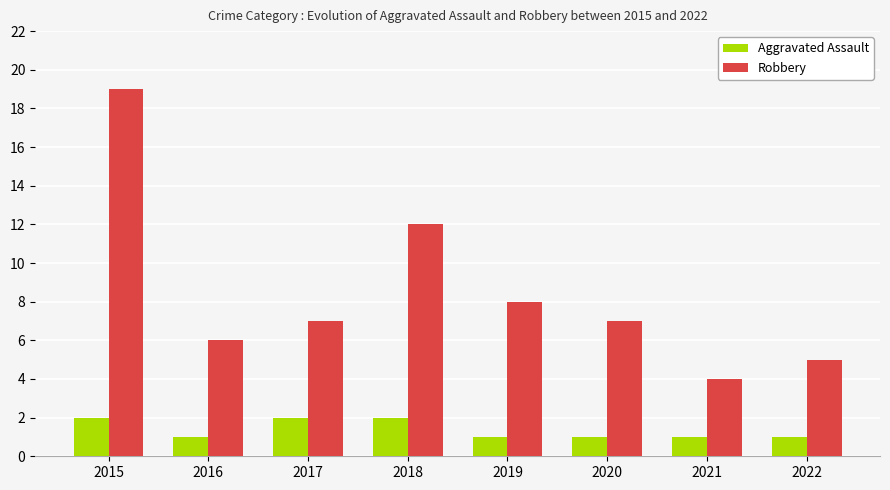

Reading left to right, what are all the values shown in this chart?

Aggravated Assault: 2015=2	2016=1	2017=2	2018=2	2019=1	2020=1	2021=1	2022=1
Robbery: 2015=19	2016=6	2017=7	2018=12	2019=8	2020=7	2021=4	2022=5